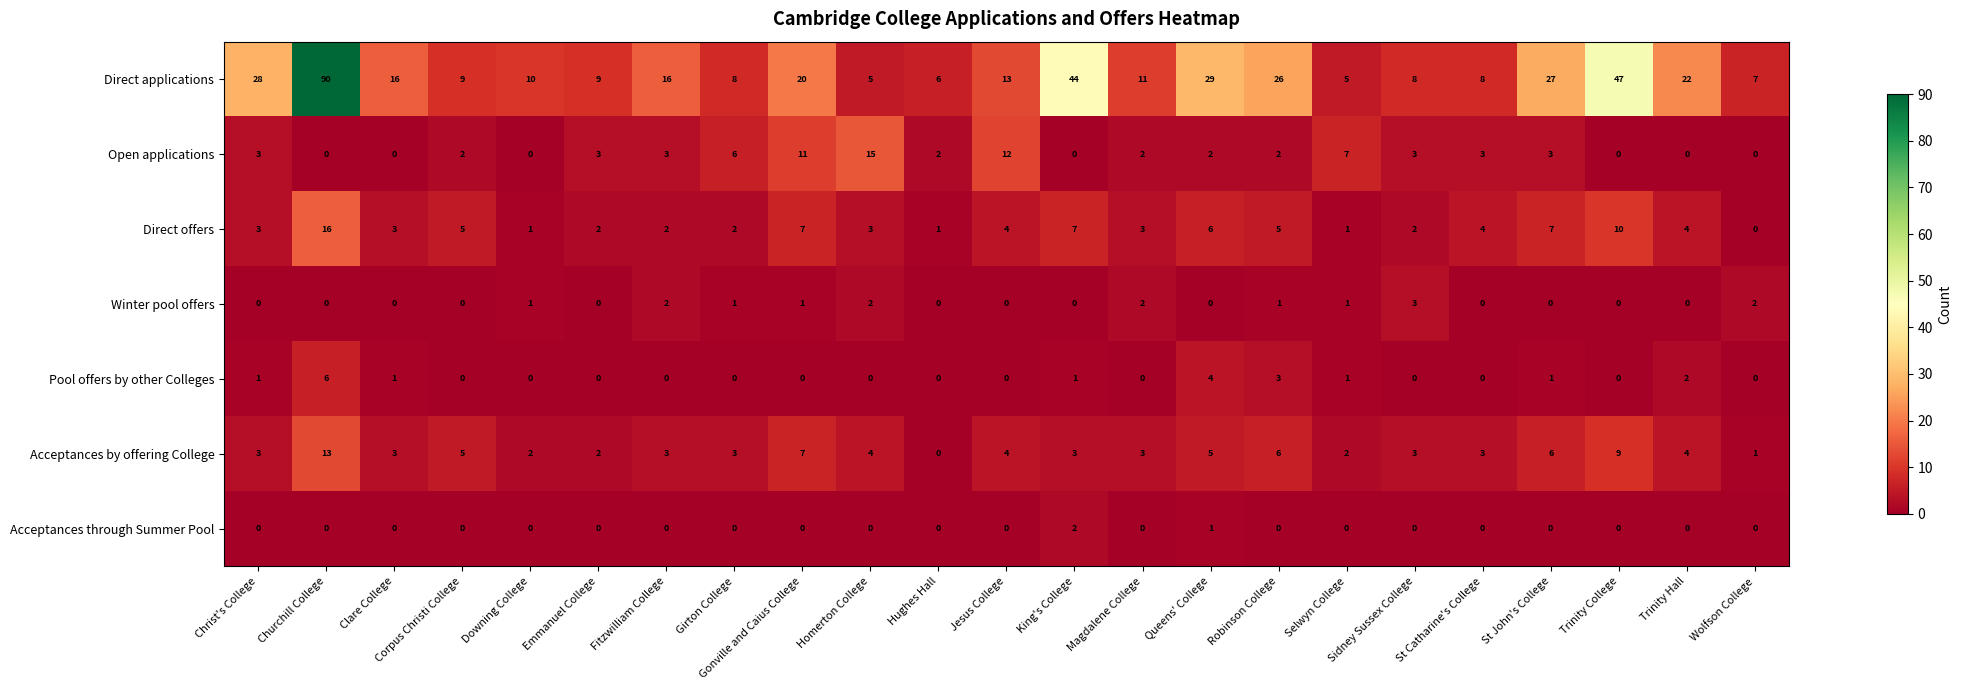

At how many categories does at least one series exceed 0?

23